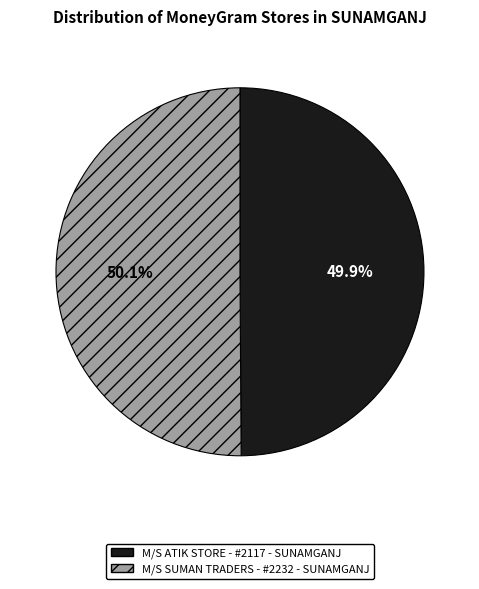

Do M/S ATIK STORE - #2117 - SUNAMGANJ and M/S SUMAN TRADERS - #2232 - SUNAMGANJ together represent more than half of the pie?

Yes